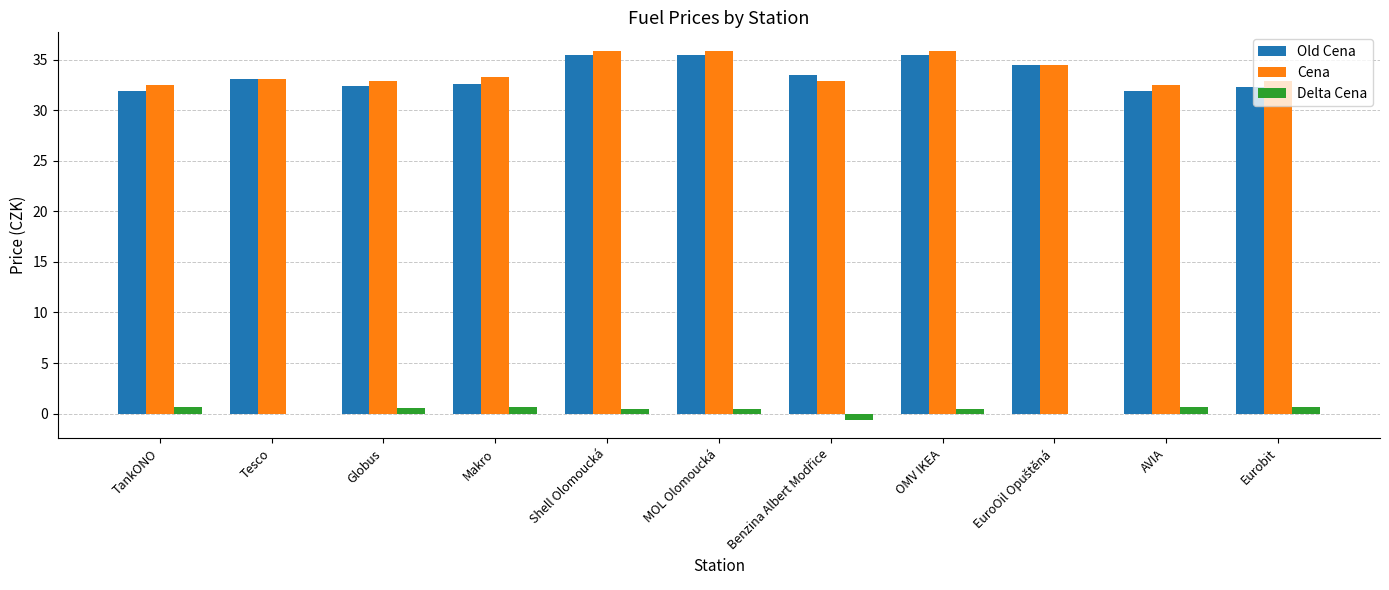

What are all the series names shown in the legend?

Old Cena, Cena, Delta Cena